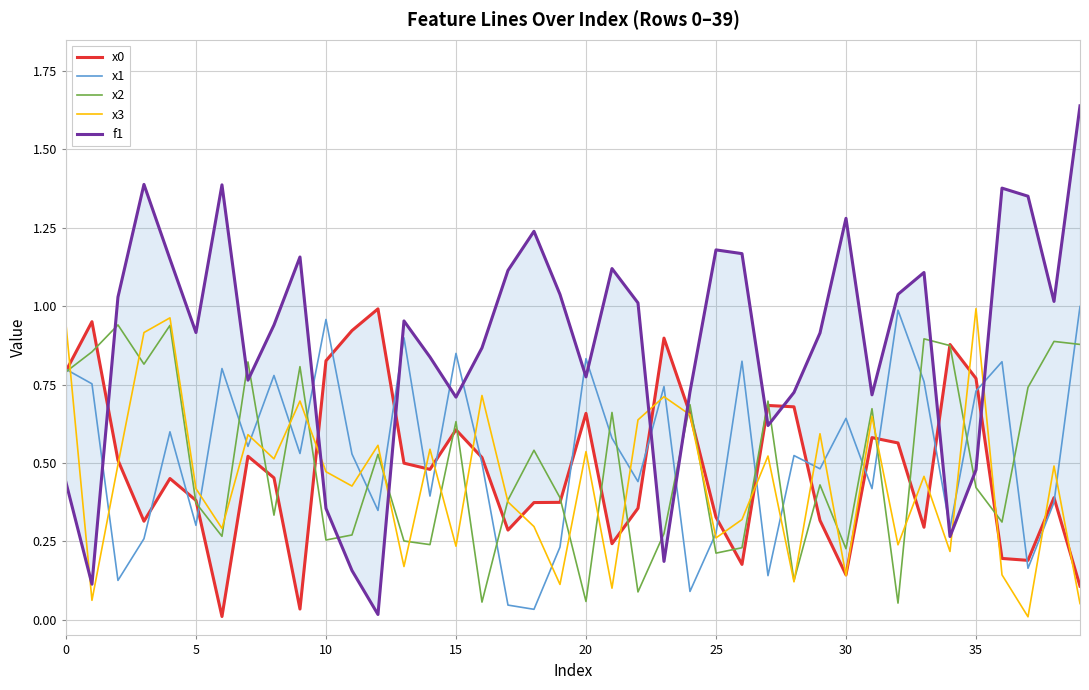

What is the sum of all f1 values?

35.3